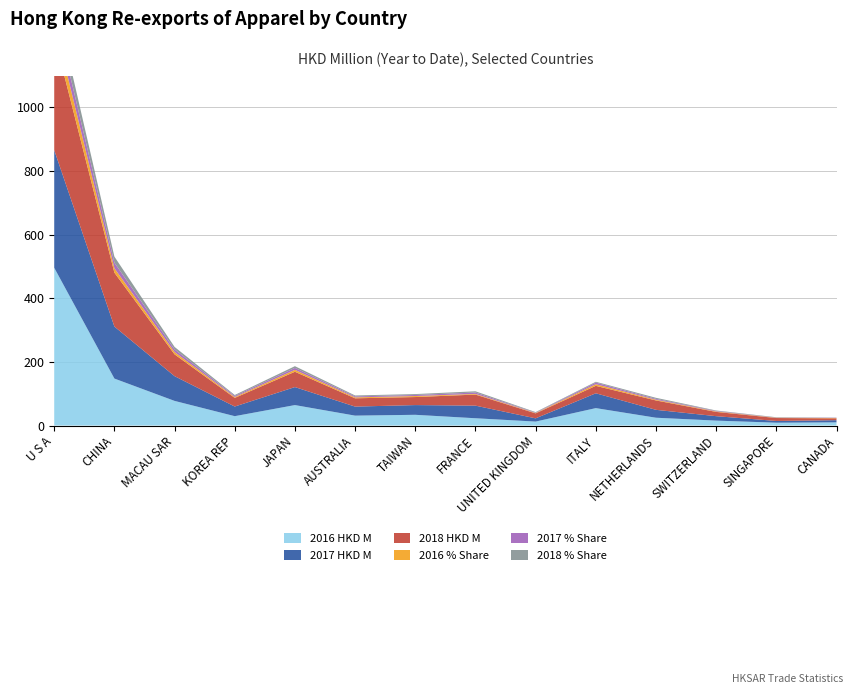

Reading right to left, extract all data points from this chart.

2016 HKD M: CANADA=10.0	SINGAPORE=8.9	SWITZERLAND=15.4	NETHERLANDS=24.5	ITALY=54.7	UNITED KINGDOM=12.4	FRANCE=22.9	TAIWAN=33.7	AUSTRALIA=31.1	JAPAN=64.3	KOREA REP=29.4	MACAU SAR=77.4	CHINA=147.6	U S A=496.1
2016 % Share: CANADA=0.9	SINGAPORE=0.8	SWITZERLAND=1.5	NETHERLANDS=2.3	ITALY=5.2	UNITED KINGDOM=1.2	FRANCE=2.2	TAIWAN=3.2	AUSTRALIA=2.9	JAPAN=6.1	KOREA REP=2.8	MACAU SAR=7.3	CHINA=13.9	U S A=46.8
2017 HKD M: CANADA=6.8	SINGAPORE=5.5	SWITZERLAND=14.0	NETHERLANDS=24.8	ITALY=46.6	UNITED KINGDOM=10.2	FRANCE=39.6	TAIWAN=30.6	AUSTRALIA=28.4	JAPAN=56.6	KOREA REP=30.3	MACAU SAR=77.8	CHINA=163.5	U S A=369.9
2017 % Share: CANADA=0.7	SINGAPORE=0.6	SWITZERLAND=1.5	NETHERLANDS=2.7	ITALY=5.0	UNITED KINGDOM=1.1	FRANCE=4.2	TAIWAN=3.3	AUSTRALIA=3.0	JAPAN=6.1	KOREA REP=3.2	MACAU SAR=8.3	CHINA=17.5	U S A=39.6
2018 HKD M: CANADA=5.8	SINGAPORE=9.2	SWITZERLAND=13.4	NETHERLANDS=29.5	ITALY=23.4	UNITED KINGDOM=15.6	FRANCE=34.8	TAIWAN=25.3	AUSTRALIA=26.1	JAPAN=48.2	KOREA REP=27.2	MACAU SAR=68.6	CHINA=169.4	U S A=358.7
2018 % Share: CANADA=0.7	SINGAPORE=1.0	SWITZERLAND=1.5	NETHERLANDS=3.3	ITALY=2.6	UNITED KINGDOM=1.8	FRANCE=3.9	TAIWAN=2.9	AUSTRALIA=3.0	JAPAN=5.4	KOREA REP=3.1	MACAU SAR=7.8	CHINA=19.2	U S A=40.6